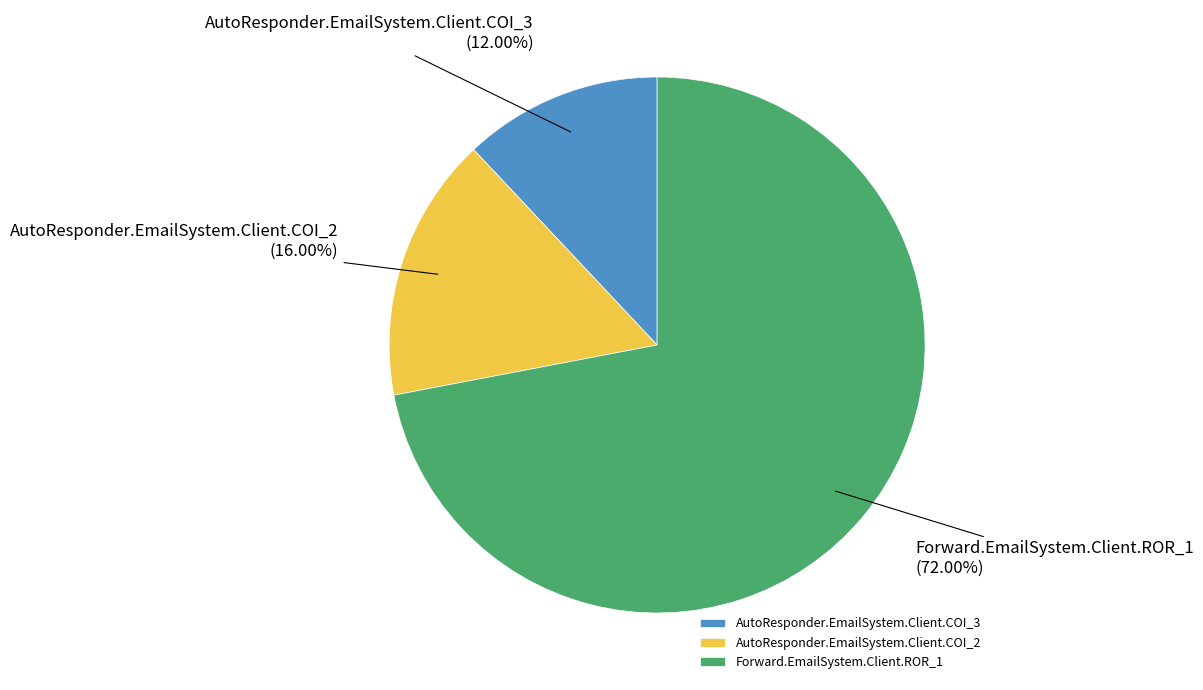

Which has a higher value, Forward.EmailSystem.Client.ROR_1 or AutoResponder.EmailSystem.Client.COI_3?

Forward.EmailSystem.Client.ROR_1